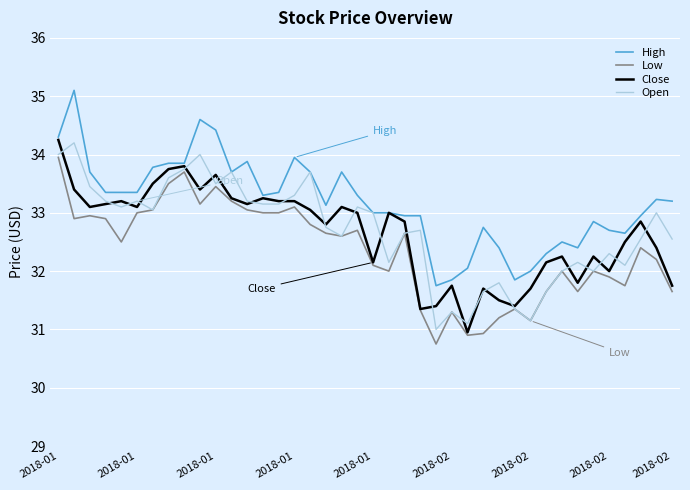

What is the greatest value displayed?

35.1